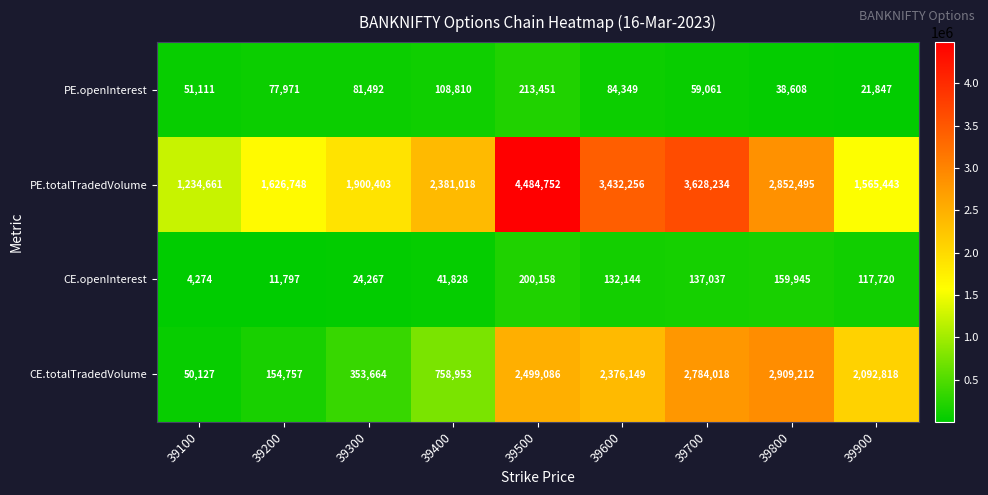

Between 39100 and 39300, which series saw the biggest shift?

PE.totalTradedVolume